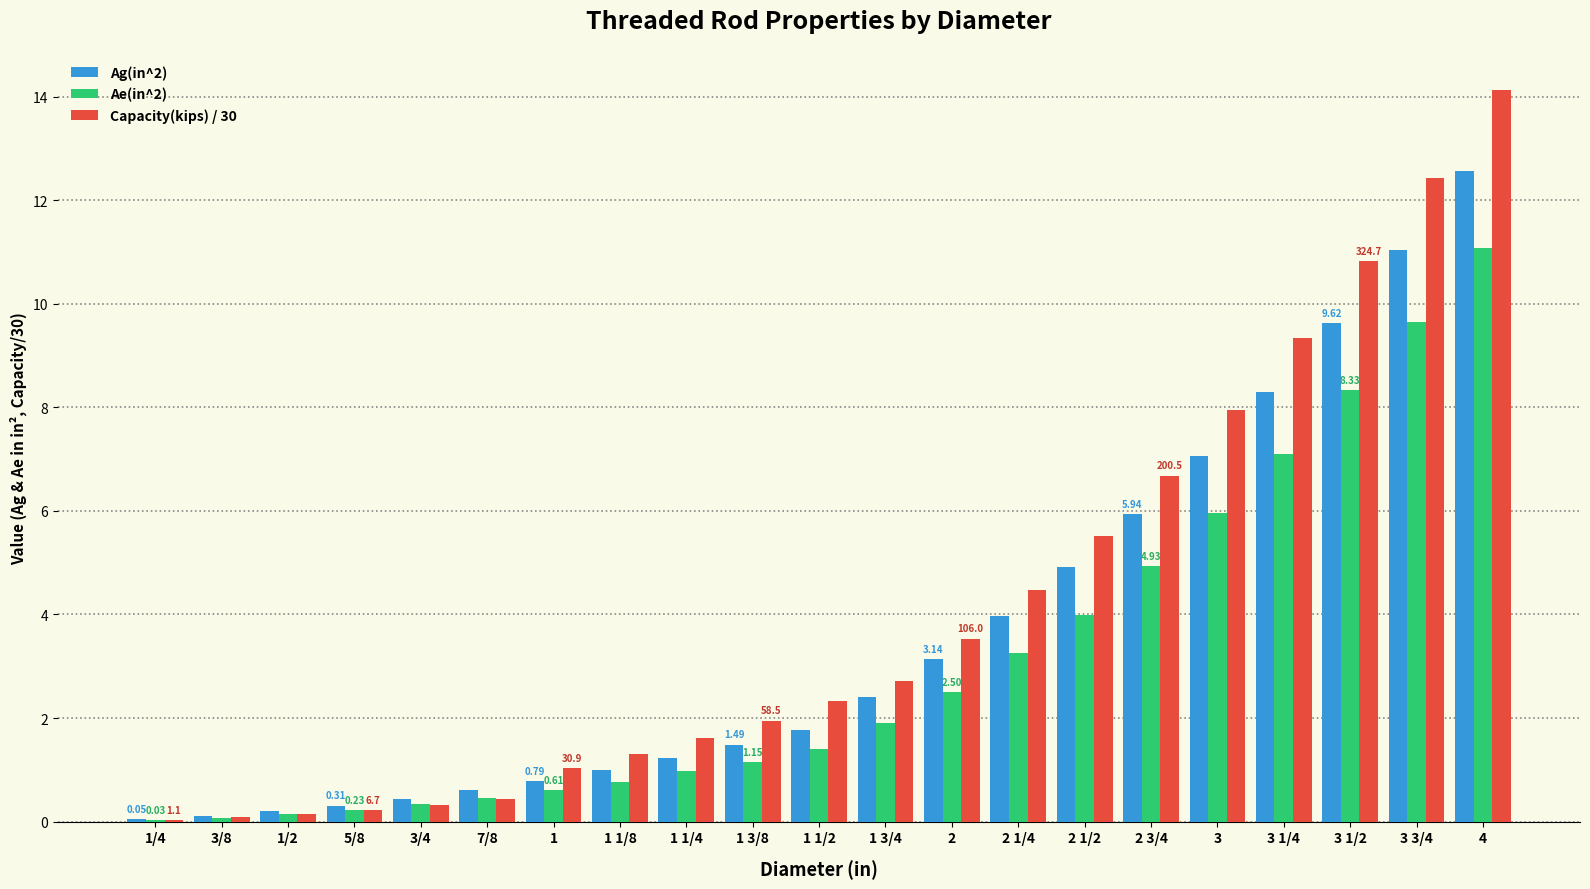

What is the average value of the Ae(in^2) series?

3.1